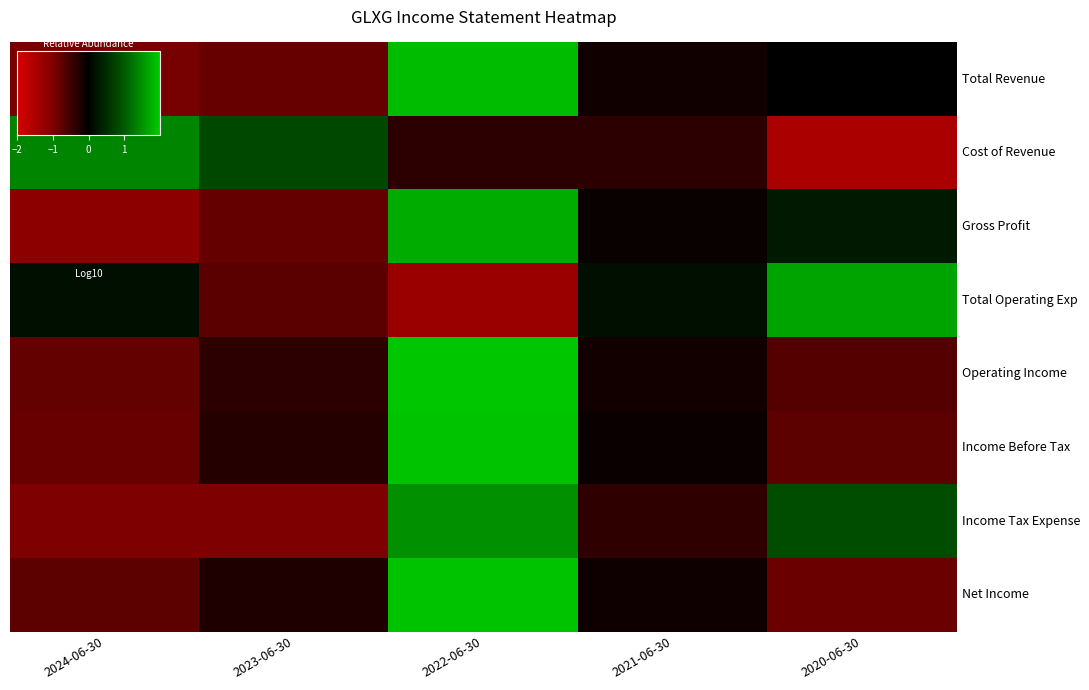

At which category is the sum across all series the highest?

2022-06-30